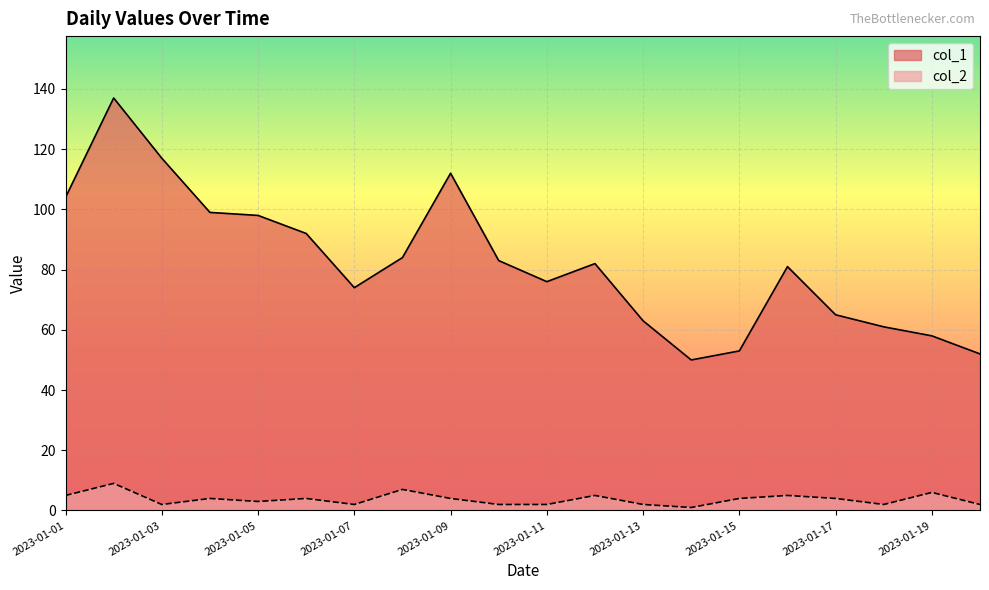

In col_1, how many points are lower than both neighbors (excluding endpoints)?

3